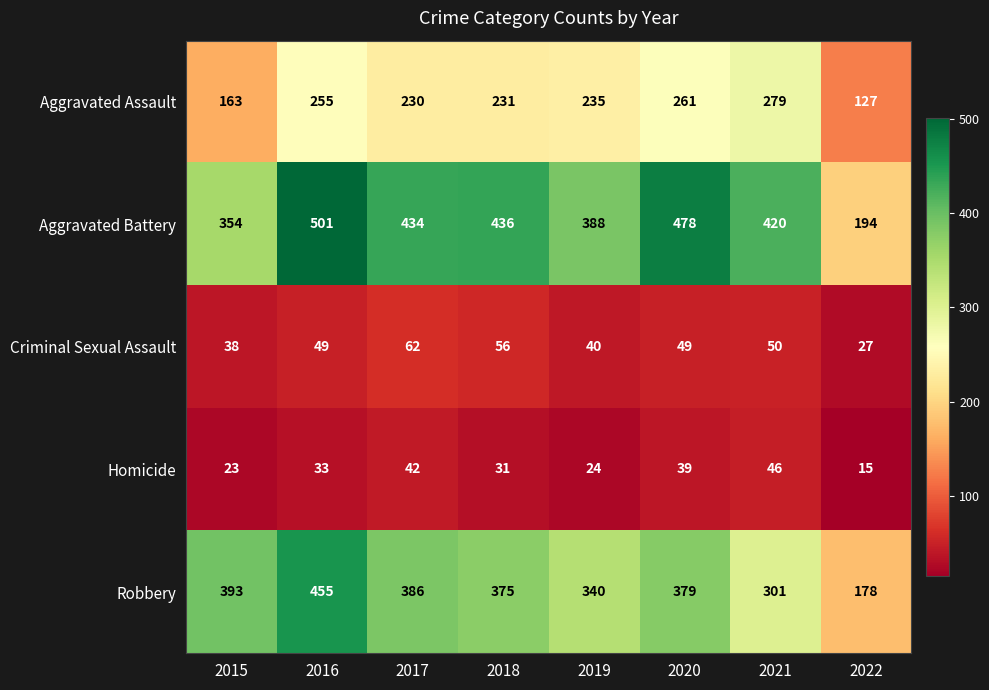

Rank the categories by Homicide value from highest to lowest.

2021, 2017, 2020, 2016, 2018, 2019, 2015, 2022